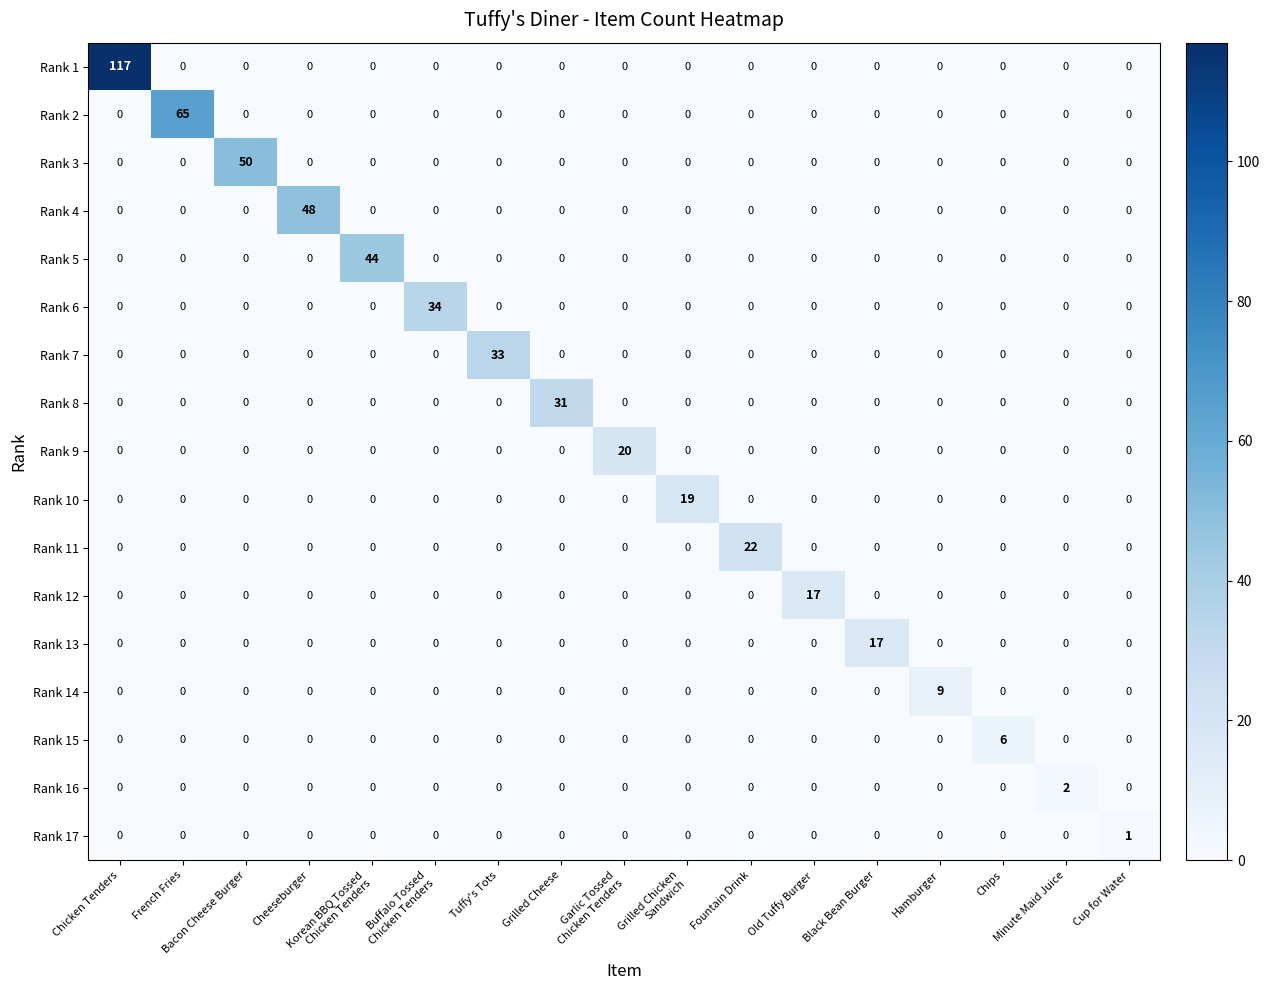

What is the difference between the maximum and minimum values in the Rank 1 series?

117